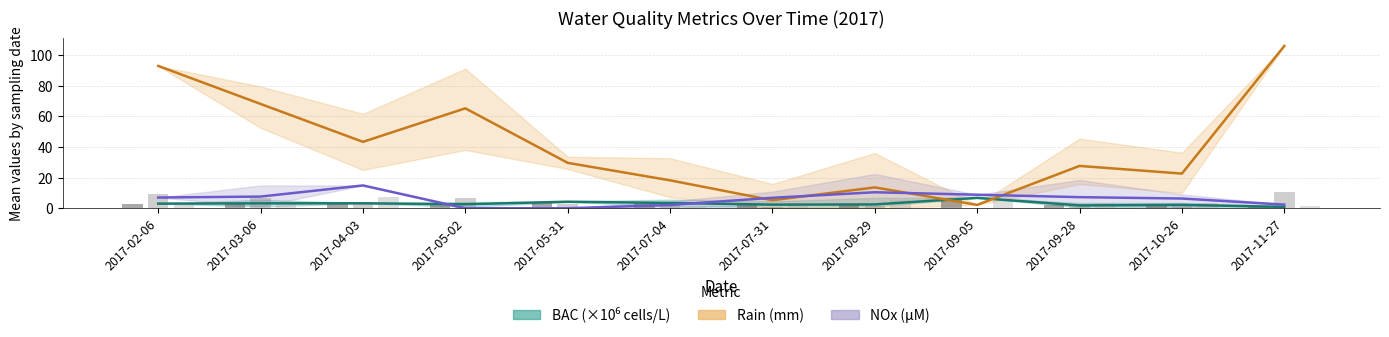

At which label does BAC mean reach its minimum?

2017-11-27